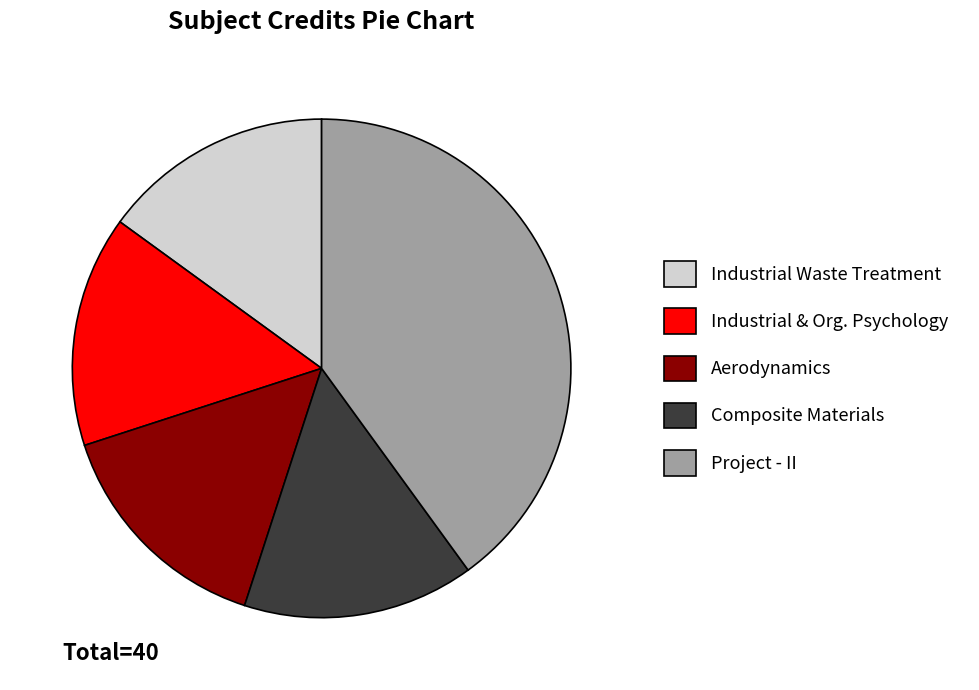

Is the sum of Industrial Waste Treatment and Industrial & Org. Psychology greater than half?

No